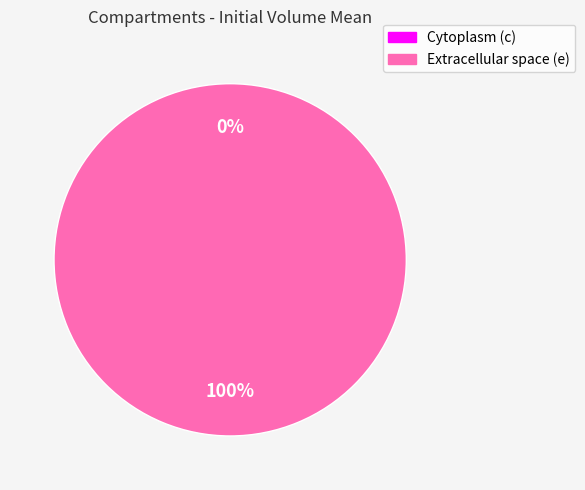

Which slice is the smallest?

Cytoplasm (c)